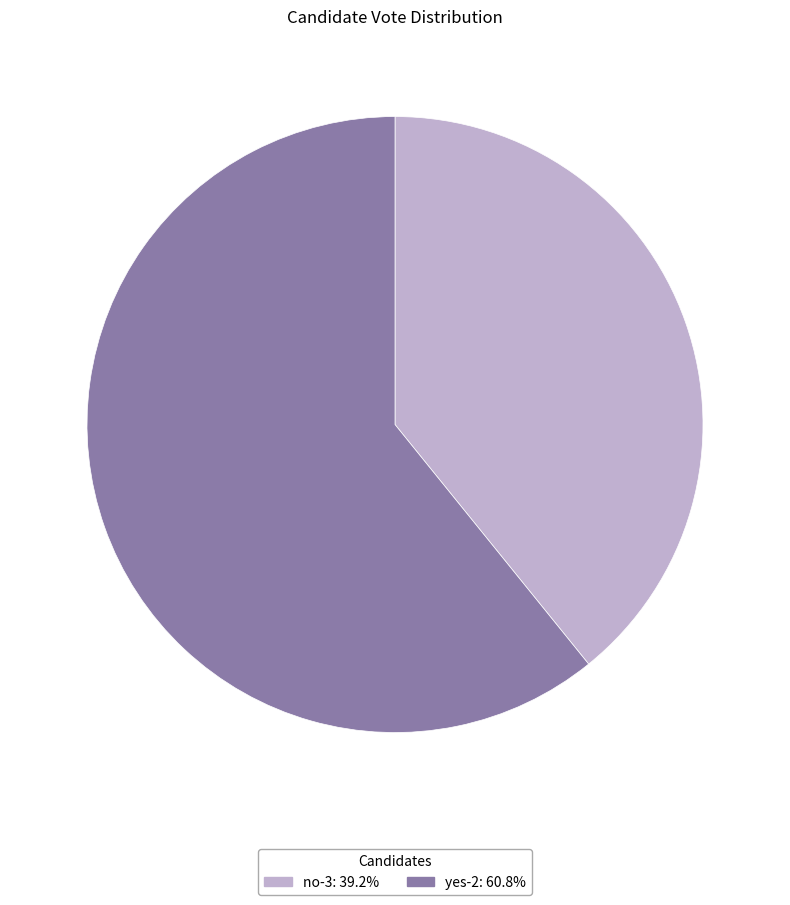

Do no-3 and yes-2 together represent more than half of the pie?

Yes